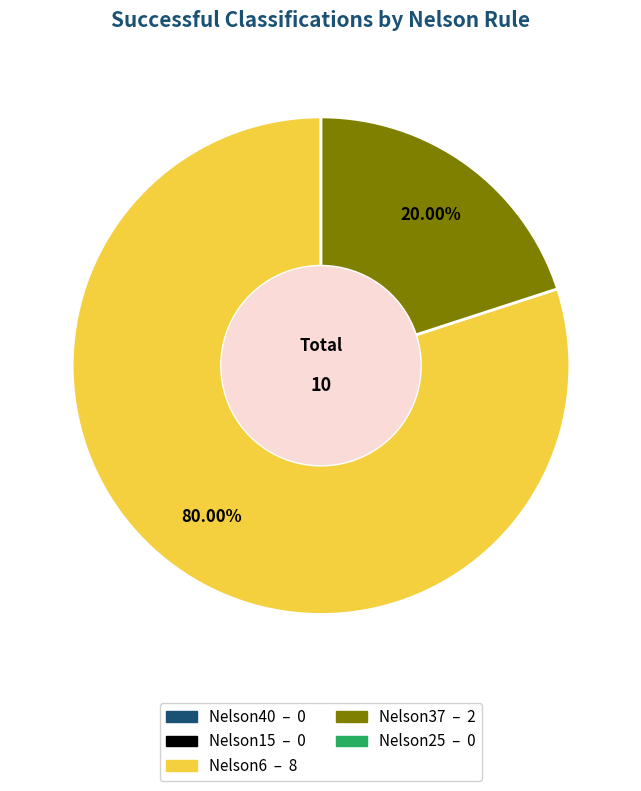

Is there any slice that represents more than half of the pie?

Yes